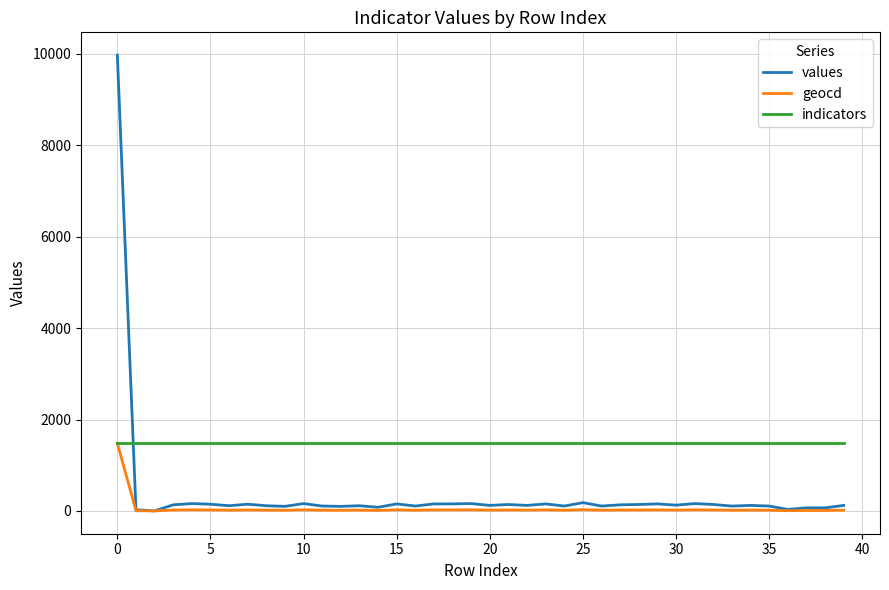

Is this an area chart (filled region under the line)?

No